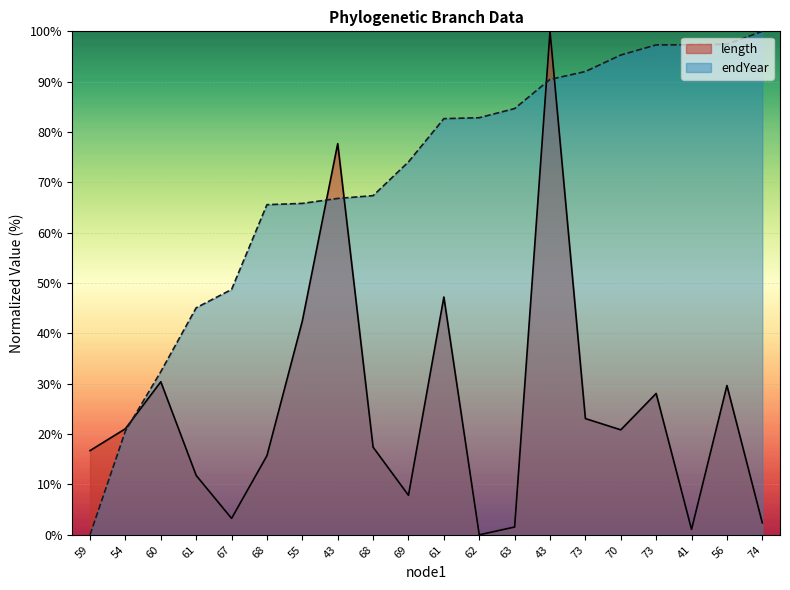

True or false: endYear has more than 1 points higher than both neighbors.

False